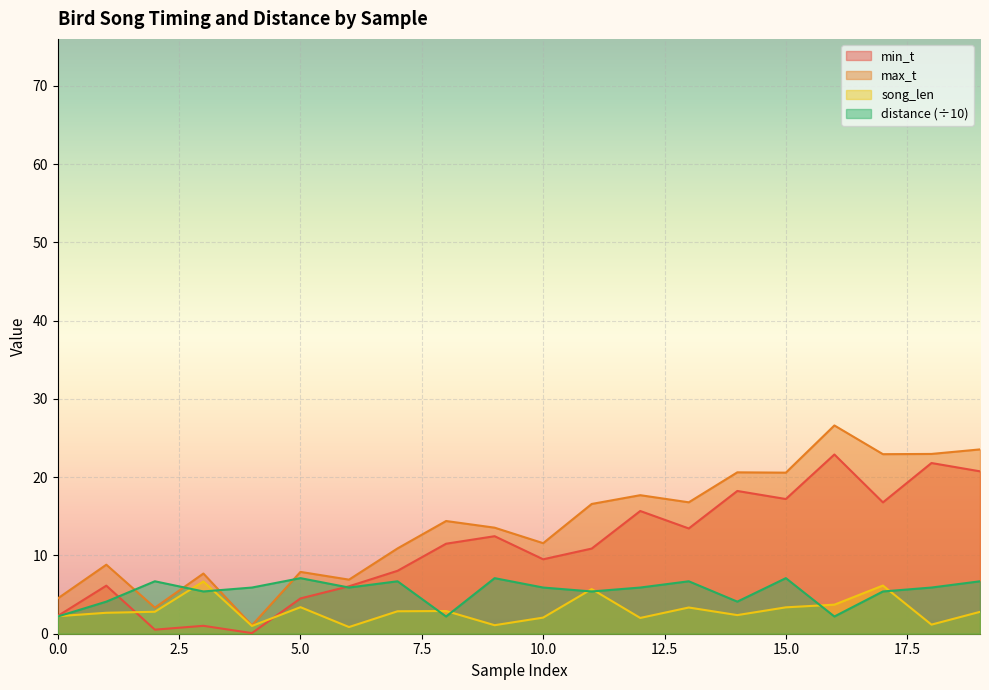

At which label does min_t reach its minimum?

4